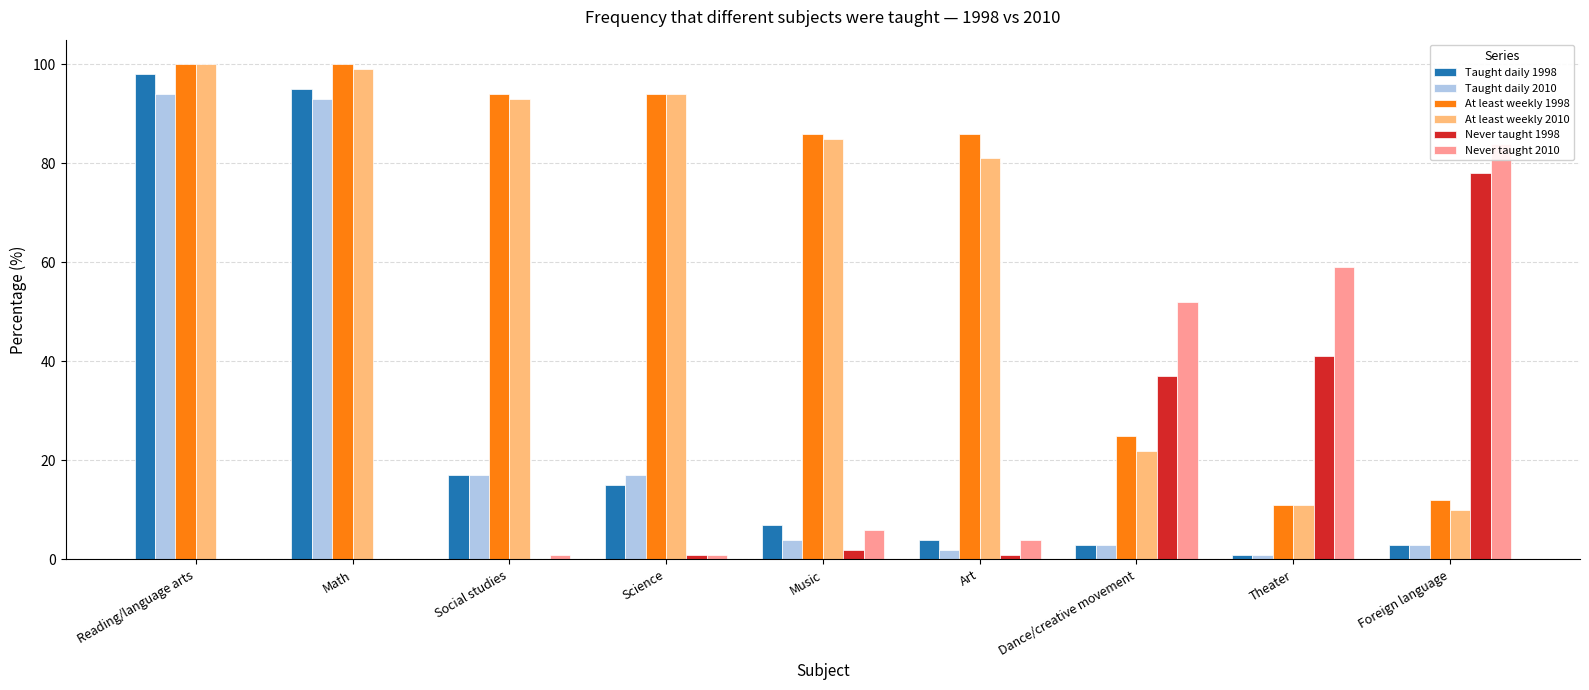

Reading left to right, list all the values displayed in this chart.

Taught daily 1998: Reading/language arts=98	Math=95	Social studies=17	Science=15	Music=7	Art=4	Dance/creative movement=3	Theater=1	Foreign language=3
Taught daily 2010: Reading/language arts=94	Math=93	Social studies=17	Science=17	Music=4	Art=2	Dance/creative movement=3	Theater=1	Foreign language=3
At least weekly 1998: Reading/language arts=100	Math=100	Social studies=94	Science=94	Music=86	Art=86	Dance/creative movement=25	Theater=11	Foreign language=12
At least weekly 2010: Reading/language arts=100	Math=99	Social studies=93	Science=94	Music=85	Art=81	Dance/creative movement=22	Theater=11	Foreign language=10
Never taught 1998: Reading/language arts=0	Math=0	Social studies=0	Science=1	Music=2	Art=1	Dance/creative movement=37	Theater=41	Foreign language=78
Never taught 2010: Reading/language arts=0	Math=0	Social studies=1	Science=1	Music=6	Art=4	Dance/creative movement=52	Theater=59	Foreign language=84